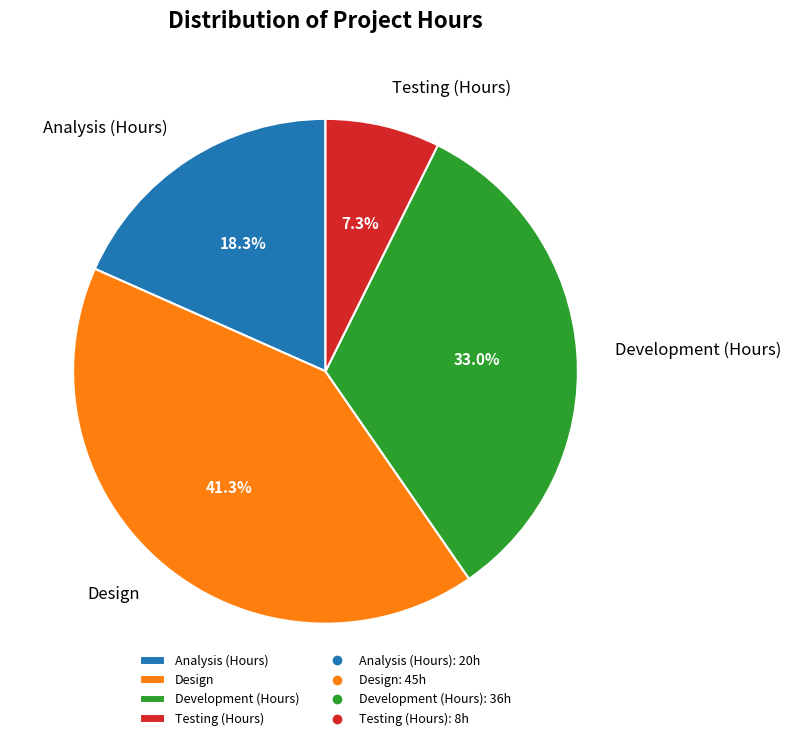

How many segments does this pie chart have?

4